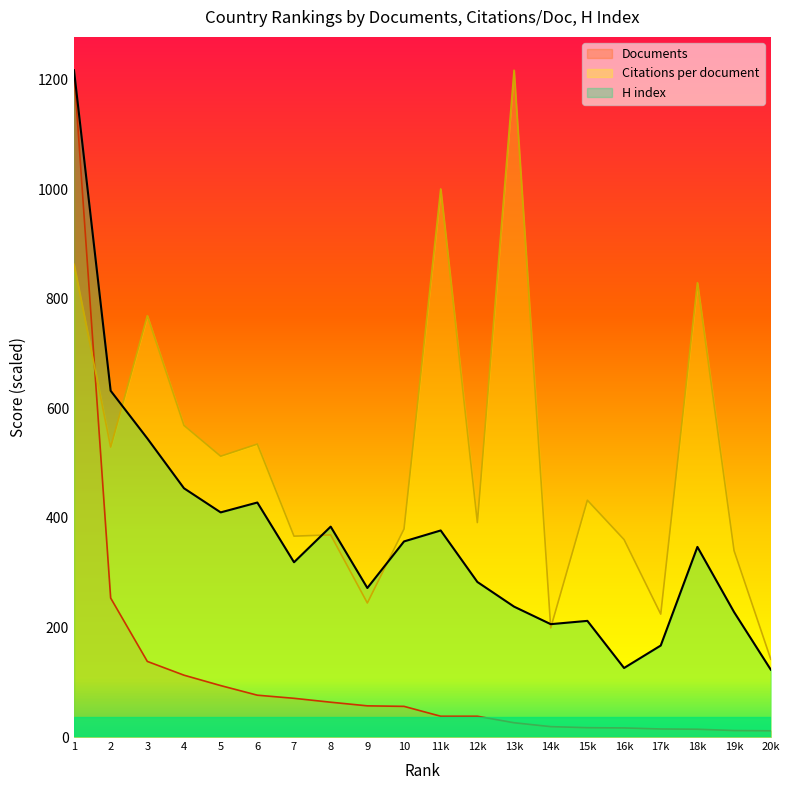

Which series has the largest total across all categories?

Citations per document